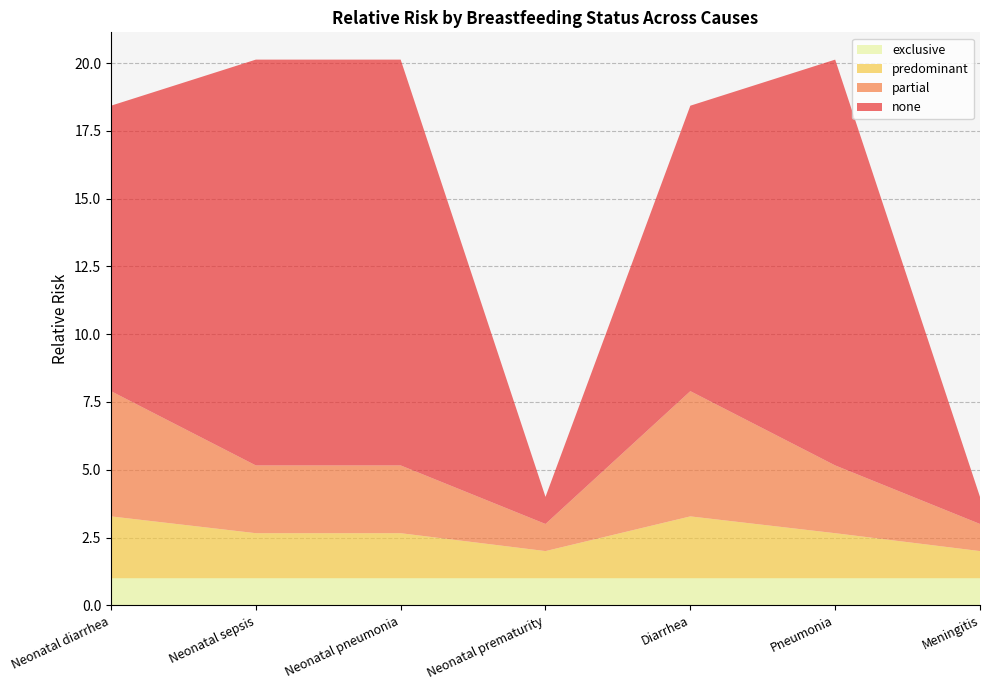

Reading left to right, what are all the values shown in this chart?

exclusive: Neonatal diarrhea=1.0	Neonatal sepsis=1.0	Neonatal pneumonia=1.0	Neonatal prematurity=1.0	Diarrhea=1.0	Pneumonia=1.0	Meningitis=1.0
predominant: Neonatal diarrhea=2.3	Neonatal sepsis=1.7	Neonatal pneumonia=1.7	Neonatal prematurity=1.0	Diarrhea=2.3	Pneumonia=1.7	Meningitis=1.0
partial: Neonatal diarrhea=4.6	Neonatal sepsis=2.5	Neonatal pneumonia=2.5	Neonatal prematurity=1.0	Diarrhea=4.6	Pneumonia=2.5	Meningitis=1.0
none: Neonatal diarrhea=10.5	Neonatal sepsis=15.0	Neonatal pneumonia=15.0	Neonatal prematurity=1.0	Diarrhea=10.5	Pneumonia=15.0	Meningitis=1.0